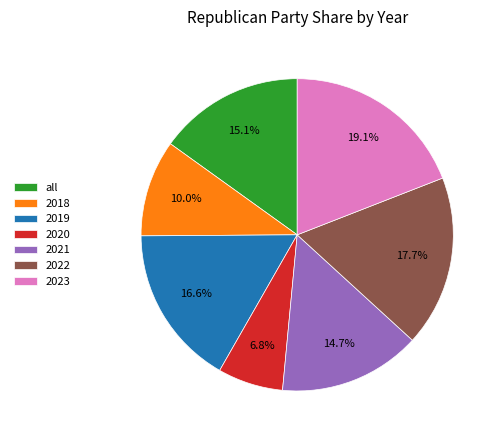

How many segments does this pie chart have?

7